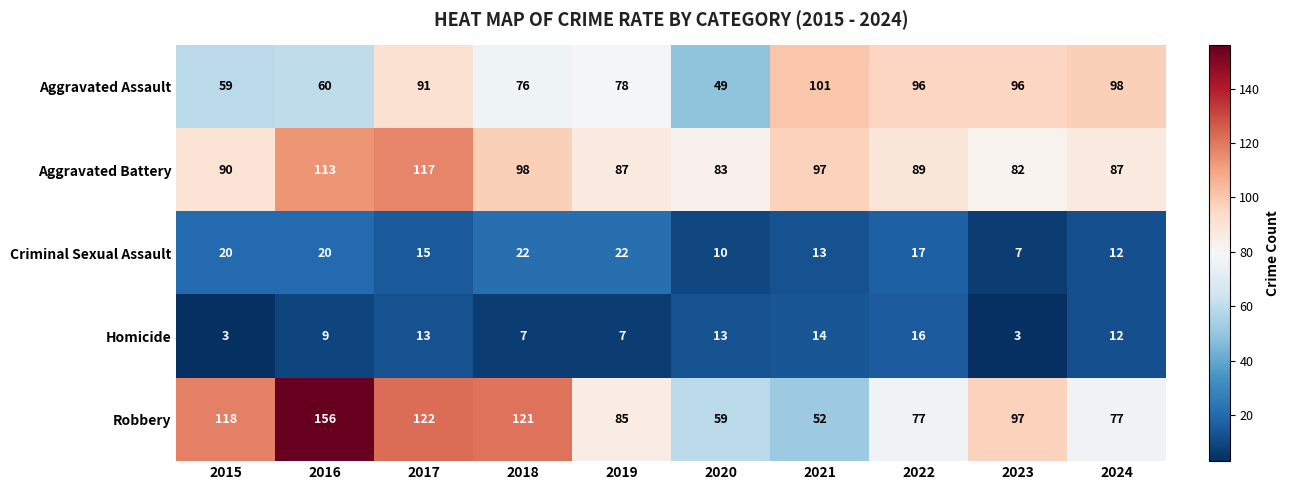

List the series in order of their peak value, lowest first.

Homicide, Criminal Sexual Assault, Aggravated Assault, Aggravated Battery, Robbery